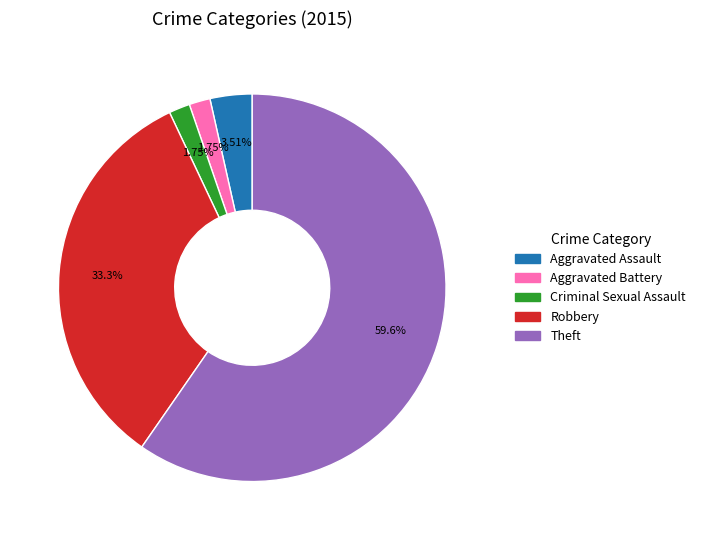

Is the sum of Robbery and Aggravated Battery greater than half?

No